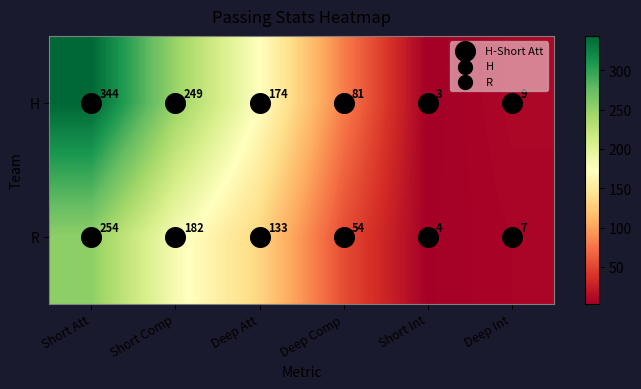

The value of H at Deep Int is 12. True or false?

False